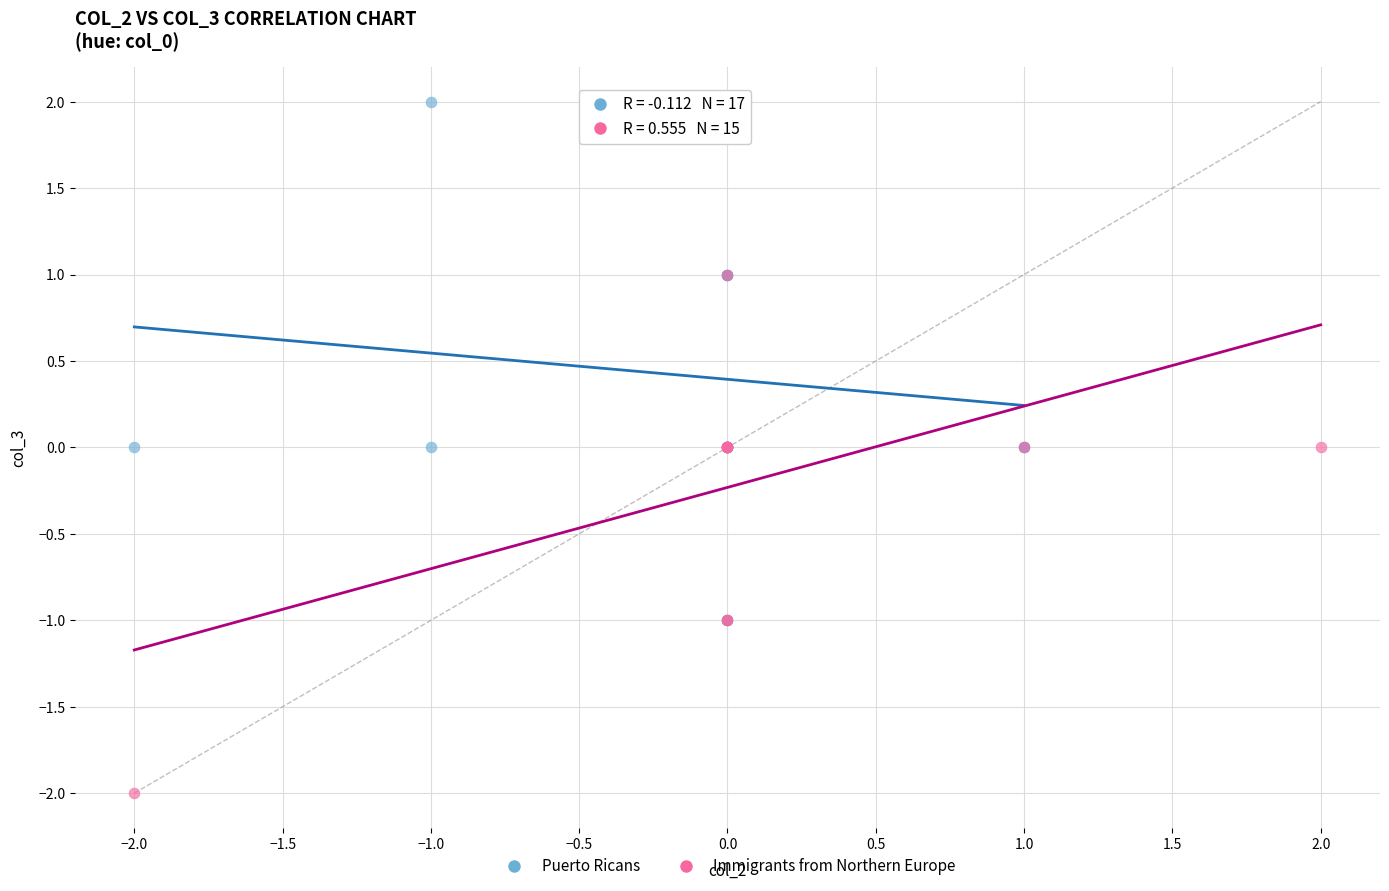

Which series reaches the maximum Y coordinate?

Puerto Ricans